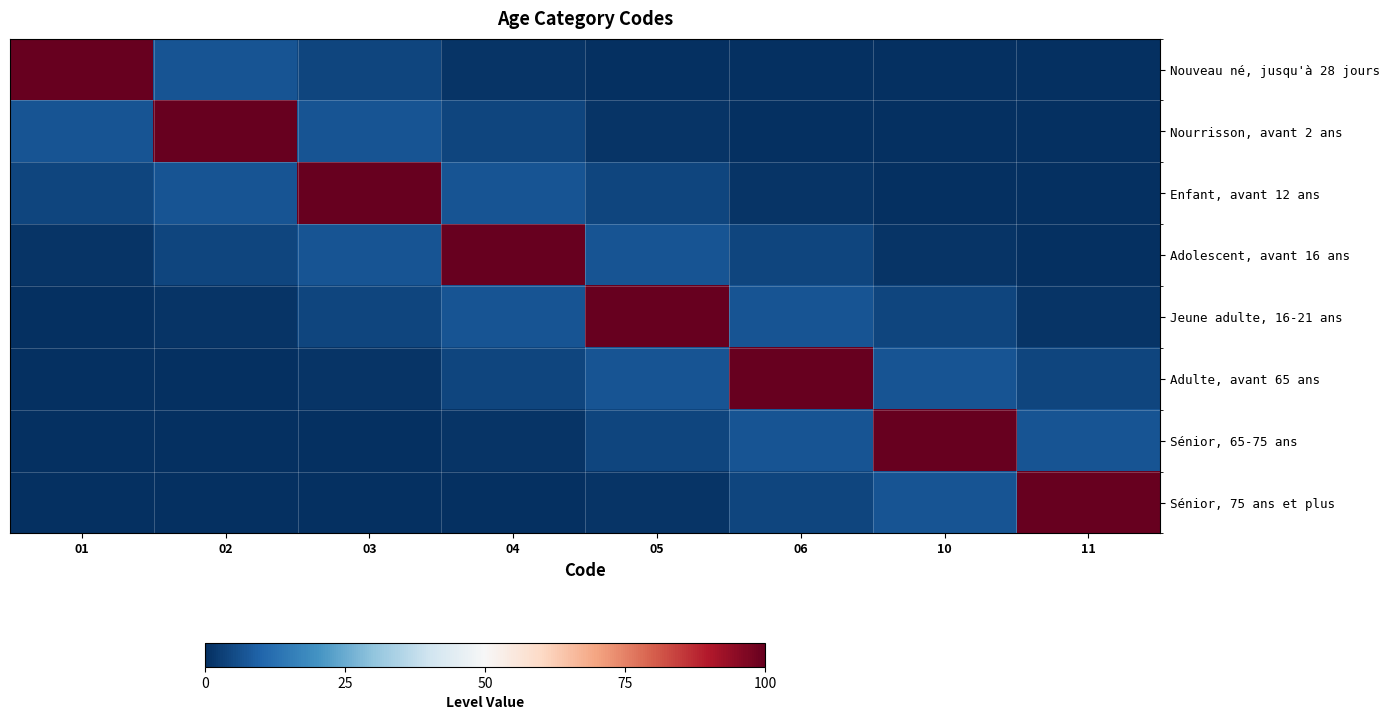

Reading left to right, what are all the values shown in this chart?

Nouveau né, jusqu'à 28 jours: 01=100	02=7	03=4	04=1	05=0	06=0	10=0	11=0
Nourrisson, avant 2 ans: 01=7	02=100	03=7	04=4	05=1	06=0	10=0	11=0
Enfant, avant 12 ans: 01=4	02=7	03=100	04=7	05=4	06=1	10=0	11=0
Adolescent, avant 16 ans: 01=1	02=4	03=7	04=100	05=7	06=4	10=1	11=0
Jeune adulte, 16-21 ans: 01=0	02=1	03=4	04=7	05=100	06=7	10=4	11=1
Adulte, avant 65 ans: 01=0	02=0	03=1	04=4	05=7	06=100	10=7	11=4
Sénior, 65-75 ans: 01=0	02=0	03=0	04=1	05=4	06=7	10=100	11=7
Sénior, 75 ans et plus: 01=0	02=0	03=0	04=0	05=1	06=4	10=7	11=100